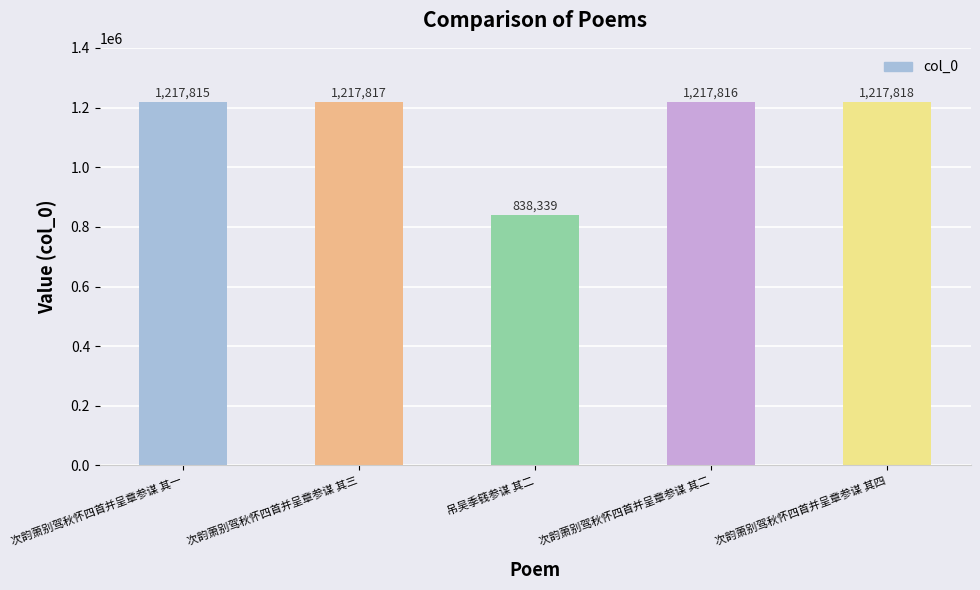

List the labels in order of value, smallest first.

吊吴季篯参谋 其二, 次韵萧别驾秋怀四首并呈章参谋 其一, 次韵萧别驾秋怀四首并呈章参谋 其二, 次韵萧别驾秋怀四首并呈章参谋 其三, 次韵萧别驾秋怀四首并呈章参谋 其四